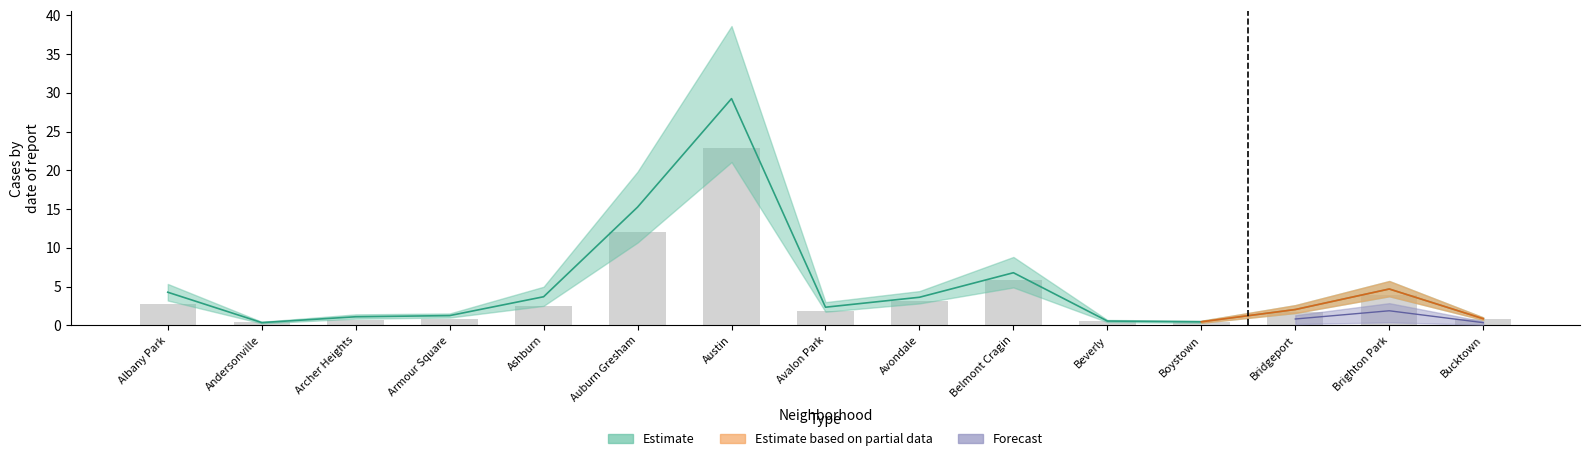

Rank the categories by value from lowest to highest.

Andersonville, Boystown, Beverly, Archer Heights, Bucktown, Armour Square, Bridgeport, Avalon Park, Ashburn, Albany Park, Avondale, Brighton Park, Belmont Cragin, Auburn Gresham, Austin